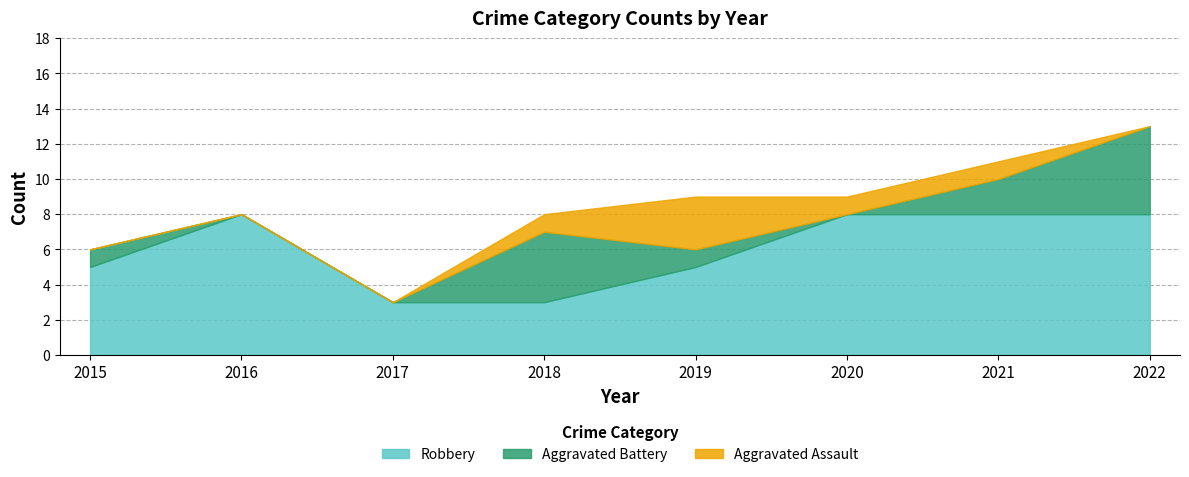

Is it true that Robbery equals 2 at 2018?

False